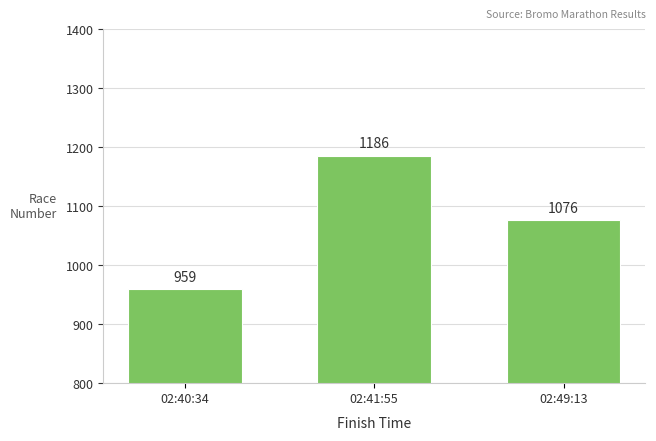

What position from the right is 02:40:34?

3